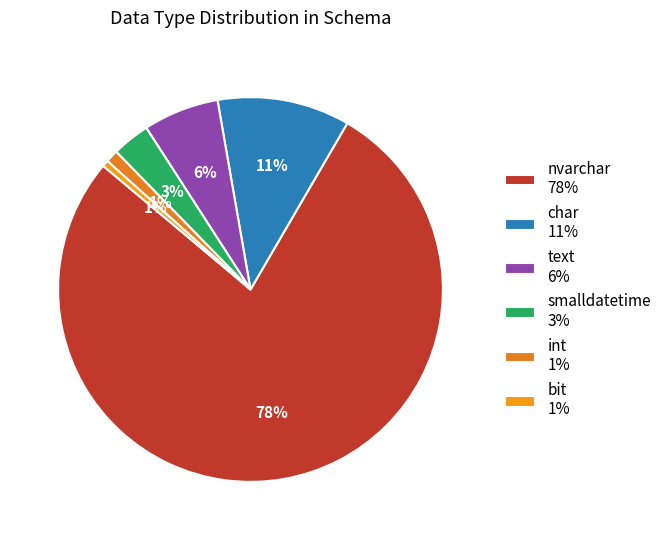

To the nearest percent, what is the difference between the largest and smallest slice percentages?

77%